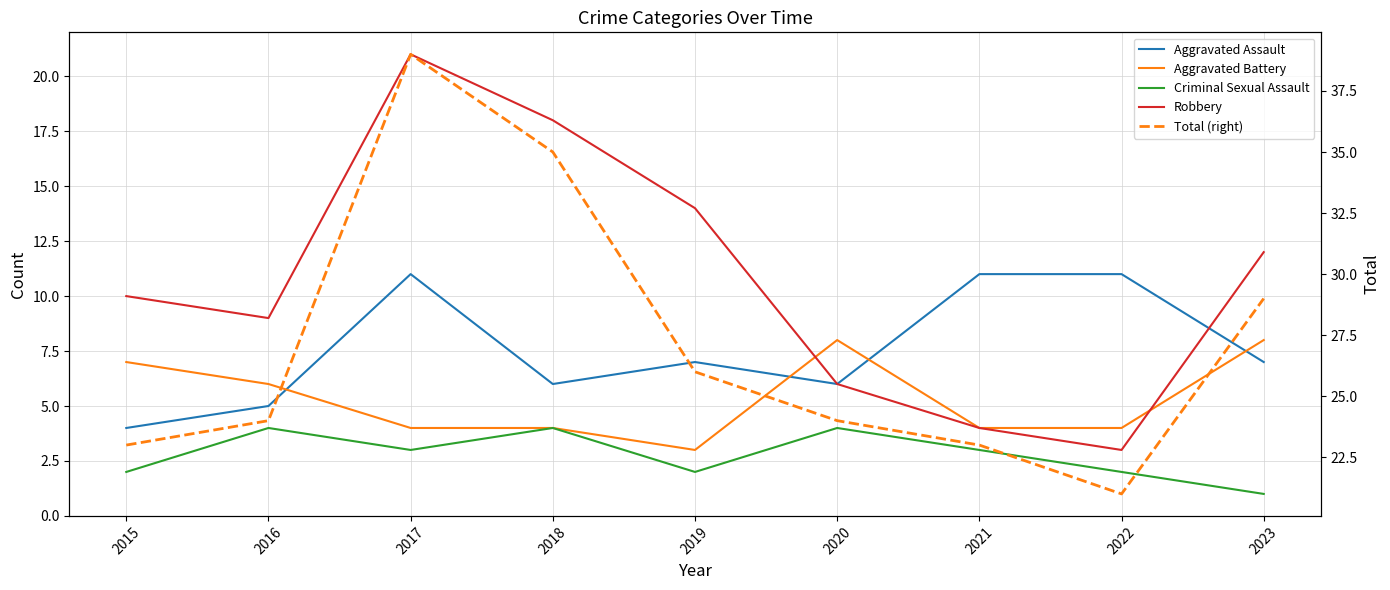

How many values in the Aggravated Assault series exceed 7?

3